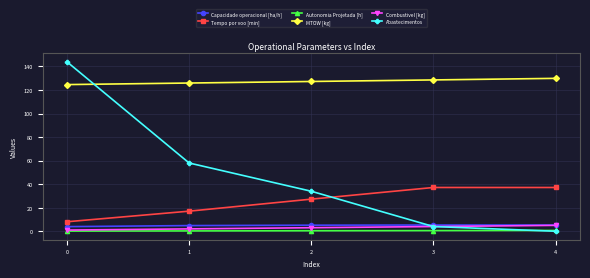

Which series has the widest spread of values?

Abastecimentos